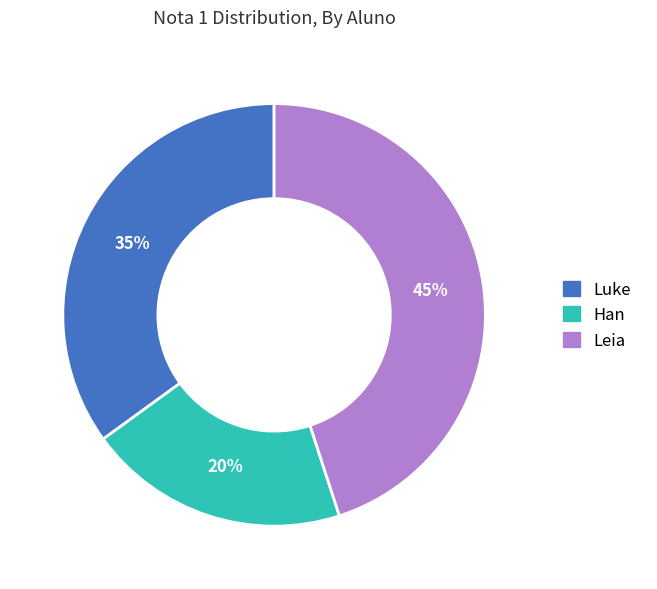

To the nearest percent, what is the combined percentage of Leia and Han?

65%